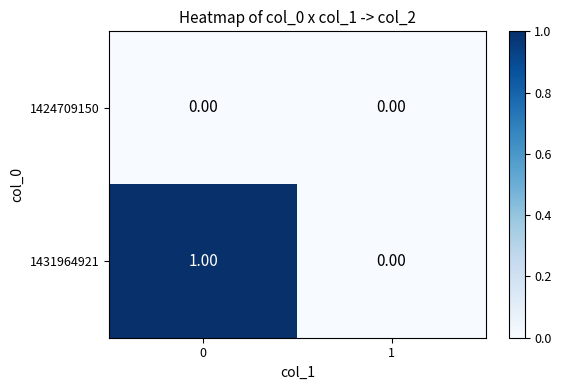

List the series in order of their overall mean, highest first.

1431964921, 1424709150